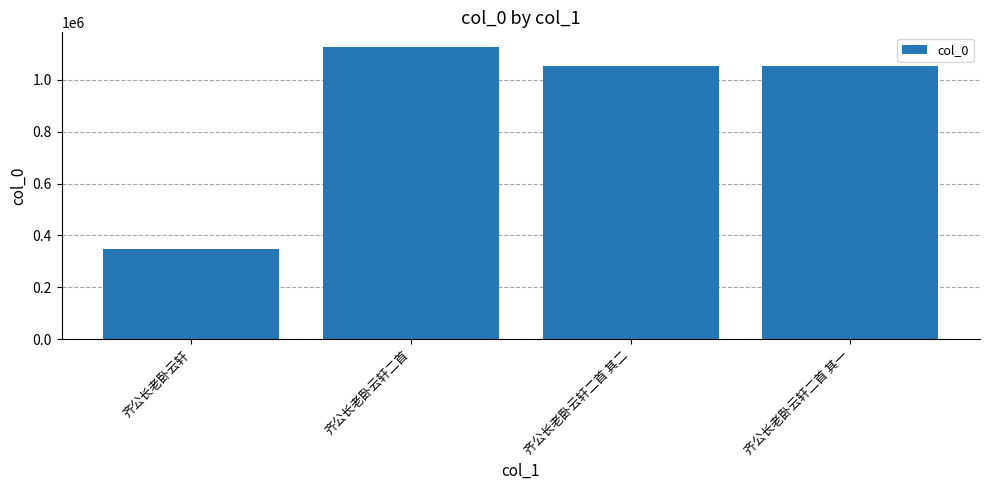

Between 齐公长老卧云轩二首 and 齐公长老卧云轩二首 其一, which is larger?

齐公长老卧云轩二首